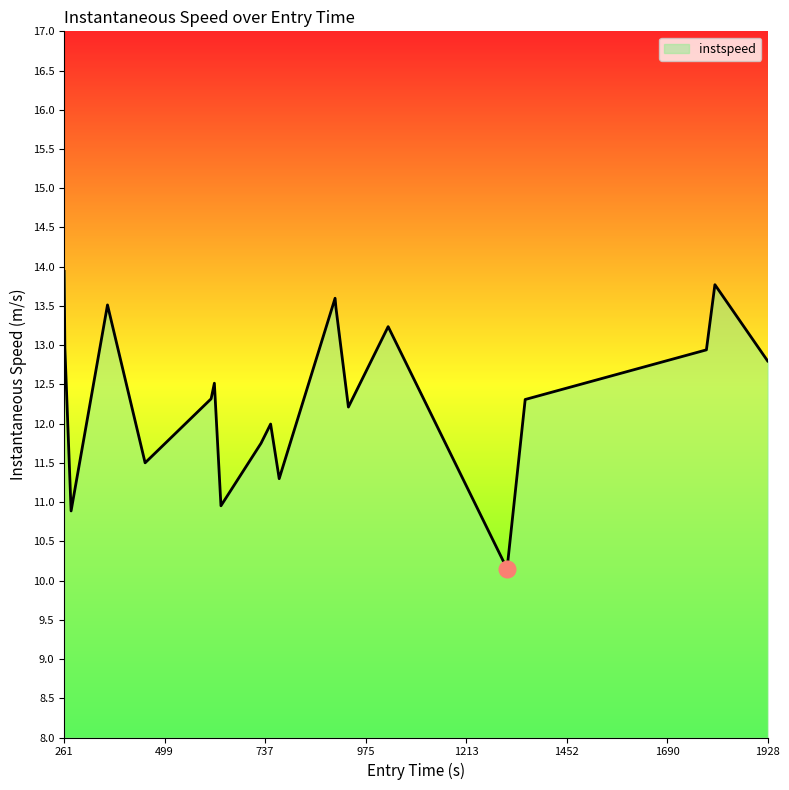

What is the minimum value shown in the chart?

10.2